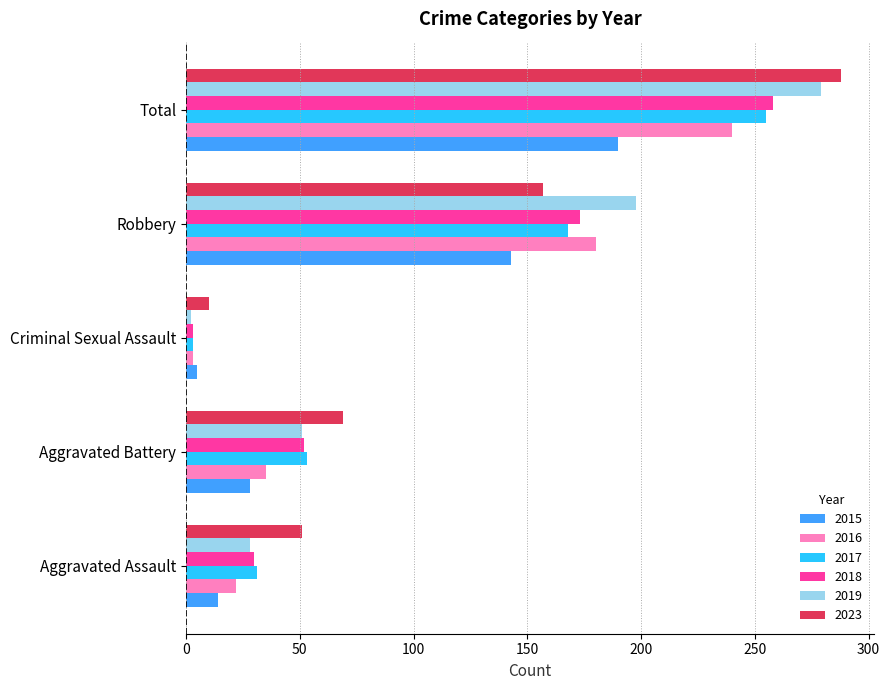

What is the average value of the 2017 series?

102